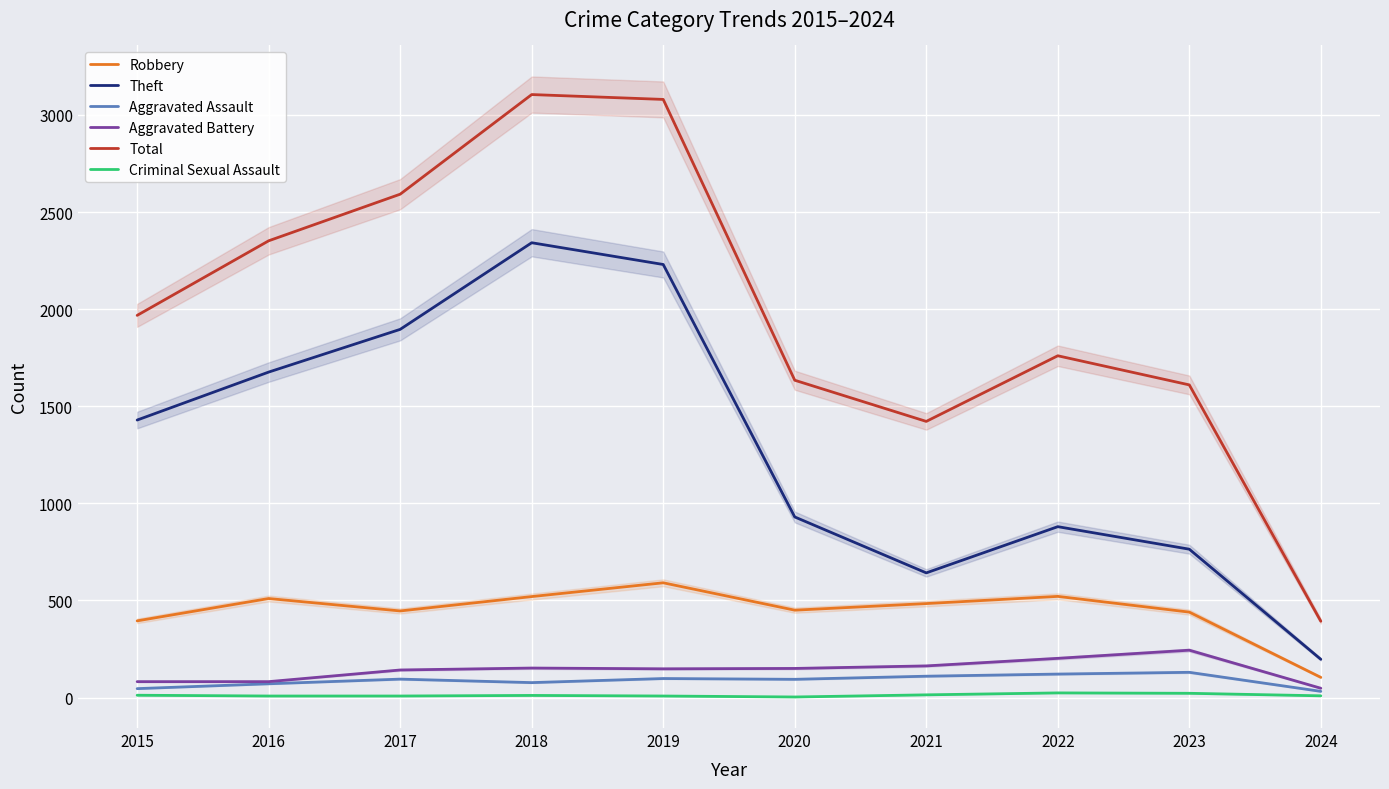

What are all the series names shown in the legend?

Robbery, Theft, Aggravated Assault, Aggravated Battery, Total, Criminal Sexual Assault